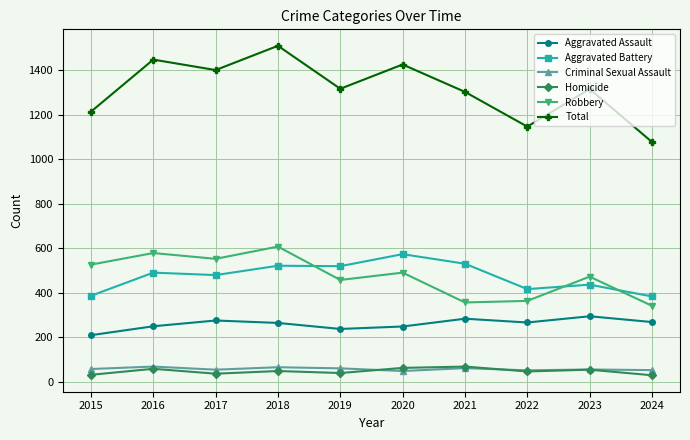

Is the value of Total at 2016 greater than the value of Criminal Sexual Assault at 2016?

Yes